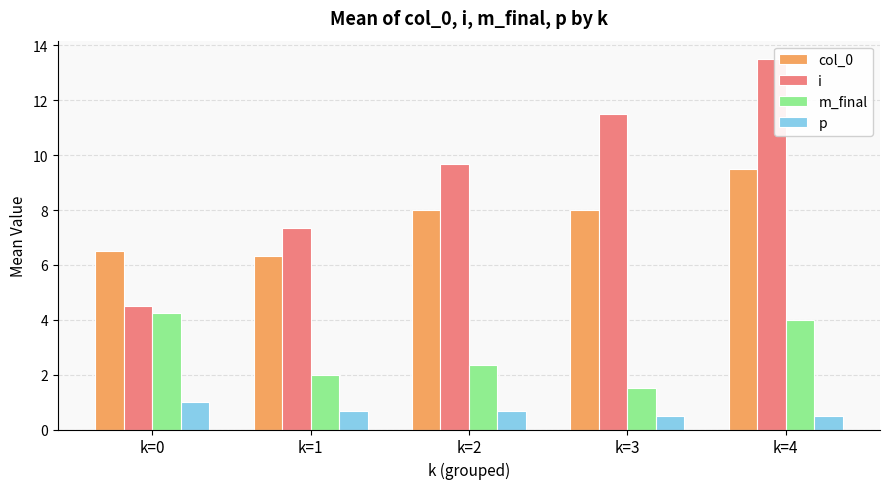

What is the minimum value shown in the chart?

0.5